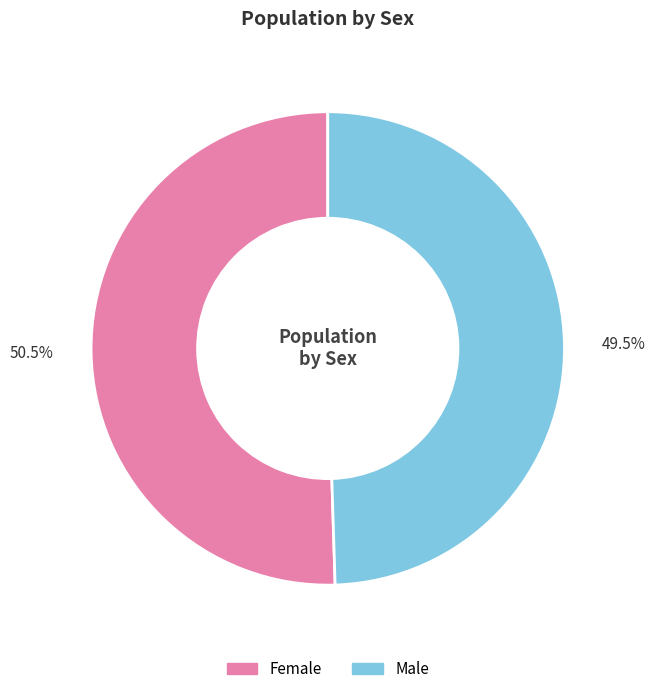

How much of the chart is everything except Female?

49.5%